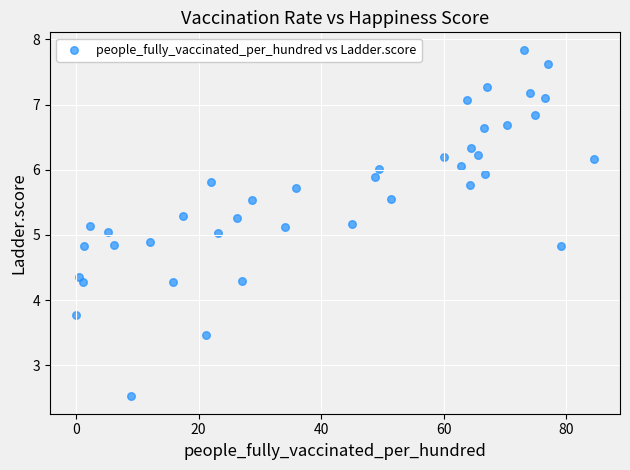

What is the range of Y values (max minus min)?

5.3